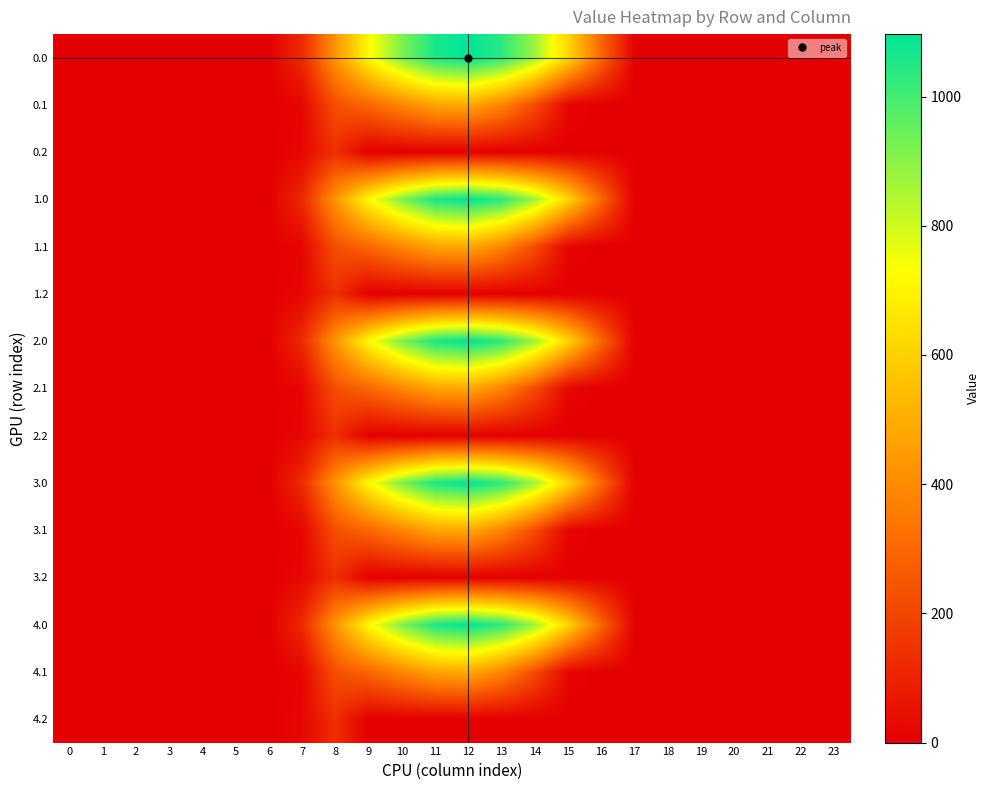

Reading right to left, what are all the values shown in this chart?

0.0: 23=0.0	22=0.0	21=0.0	20=0.0	19=0.0	18=0.0	17=0.0	16=294.5	15=615.9	14=870.6	13=1032.9	12=1096.7	11=1060.3	10=916.2	9=716.9	8=430.3	7=120.6	6=0.0	5=0.0	4=0.0	3=0.0	2=0.0	1=0.0	0=0.0
0.1: 23=0.0	22=0.0	21=0.0	20=0.0	19=0.0	18=0.0	17=0.0	16=0.0	15=17.3	14=219.2	13=382.7	12=485.4	11=471.7	10=388.1	9=295.9	8=227.5	7=17.7	6=0.0	5=0.0	4=0.0	3=0.0	2=0.0	1=0.0	0=0.0
0.2: 23=0.0	22=0.0	21=0.0	20=0.0	19=0.0	18=0.0	17=0.0	16=0.0	15=0.0	14=0.0	13=0.0	12=0.0	11=0.0	10=0.0	9=0.0	8=134.2	7=22.3	6=0.0	5=0.0	4=0.0	3=0.0	2=0.0	1=0.0	0=0.0
1.0: 23=0.0	22=0.0	21=0.0	20=0.0	19=0.0	18=0.0	17=0.0	16=294.5	15=615.9	14=870.6	13=1032.9	12=1096.7	11=1060.3	10=916.2	9=716.9	8=430.3	7=120.6	6=0.0	5=0.0	4=0.0	3=0.0	2=0.0	1=0.0	0=0.0
1.1: 23=0.0	22=0.0	21=0.0	20=0.0	19=0.0	18=0.0	17=0.0	16=0.0	15=17.3	14=219.2	13=382.7	12=485.4	11=471.7	10=388.1	9=295.9	8=227.5	7=17.7	6=0.0	5=0.0	4=0.0	3=0.0	2=0.0	1=0.0	0=0.0
1.2: 23=0.0	22=0.0	21=0.0	20=0.0	19=0.0	18=0.0	17=0.0	16=0.0	15=0.0	14=0.0	13=0.0	12=0.0	11=0.0	10=0.0	9=0.0	8=134.2	7=22.3	6=0.0	5=0.0	4=0.0	3=0.0	2=0.0	1=0.0	0=0.0
2.0: 23=0.0	22=0.0	21=0.0	20=0.0	19=0.0	18=0.0	17=0.0	16=294.5	15=615.9	14=870.6	13=1032.9	12=1096.7	11=1060.3	10=916.2	9=716.9	8=430.3	7=120.6	6=0.0	5=0.0	4=0.0	3=0.0	2=0.0	1=0.0	0=0.0
2.1: 23=0.0	22=0.0	21=0.0	20=0.0	19=0.0	18=0.0	17=0.0	16=0.0	15=17.3	14=219.2	13=382.7	12=485.4	11=471.7	10=388.1	9=295.9	8=227.5	7=17.7	6=0.0	5=0.0	4=0.0	3=0.0	2=0.0	1=0.0	0=0.0
2.2: 23=0.0	22=0.0	21=0.0	20=0.0	19=0.0	18=0.0	17=0.0	16=0.0	15=0.0	14=0.0	13=0.0	12=0.0	11=0.0	10=0.0	9=0.0	8=134.2	7=22.3	6=0.0	5=0.0	4=0.0	3=0.0	2=0.0	1=0.0	0=0.0
3.0: 23=0.0	22=0.0	21=0.0	20=0.0	19=0.0	18=0.0	17=0.0	16=294.5	15=615.9	14=870.6	13=1032.9	12=1096.7	11=1060.3	10=916.2	9=716.9	8=430.3	7=120.6	6=0.0	5=0.0	4=0.0	3=0.0	2=0.0	1=0.0	0=0.0
3.1: 23=0.0	22=0.0	21=0.0	20=0.0	19=0.0	18=0.0	17=0.0	16=0.0	15=17.3	14=219.2	13=382.7	12=485.4	11=471.7	10=388.1	9=295.9	8=227.5	7=17.7	6=0.0	5=0.0	4=0.0	3=0.0	2=0.0	1=0.0	0=0.0
3.2: 23=0.0	22=0.0	21=0.0	20=0.0	19=0.0	18=0.0	17=0.0	16=0.0	15=0.0	14=0.0	13=0.0	12=0.0	11=0.0	10=0.0	9=0.0	8=134.2	7=22.3	6=0.0	5=0.0	4=0.0	3=0.0	2=0.0	1=0.0	0=0.0
4.0: 23=0.0	22=0.0	21=0.0	20=0.0	19=0.0	18=0.0	17=0.0	16=294.5	15=615.9	14=870.6	13=1032.9	12=1096.7	11=1060.3	10=916.2	9=716.9	8=430.3	7=120.6	6=0.0	5=0.0	4=0.0	3=0.0	2=0.0	1=0.0	0=0.0
4.1: 23=0.0	22=0.0	21=0.0	20=0.0	19=0.0	18=0.0	17=0.0	16=0.0	15=17.3	14=219.2	13=382.7	12=485.4	11=471.7	10=388.1	9=295.9	8=227.5	7=17.7	6=0.0	5=0.0	4=0.0	3=0.0	2=0.0	1=0.0	0=0.0
4.2: 23=0.0	22=0.0	21=0.0	20=0.0	19=0.0	18=0.0	17=0.0	16=0.0	15=0.0	14=0.0	13=0.0	12=0.0	11=0.0	10=0.0	9=0.0	8=134.2	7=22.3	6=0.0	5=0.0	4=0.0	3=0.0	2=0.0	1=0.0	0=0.0